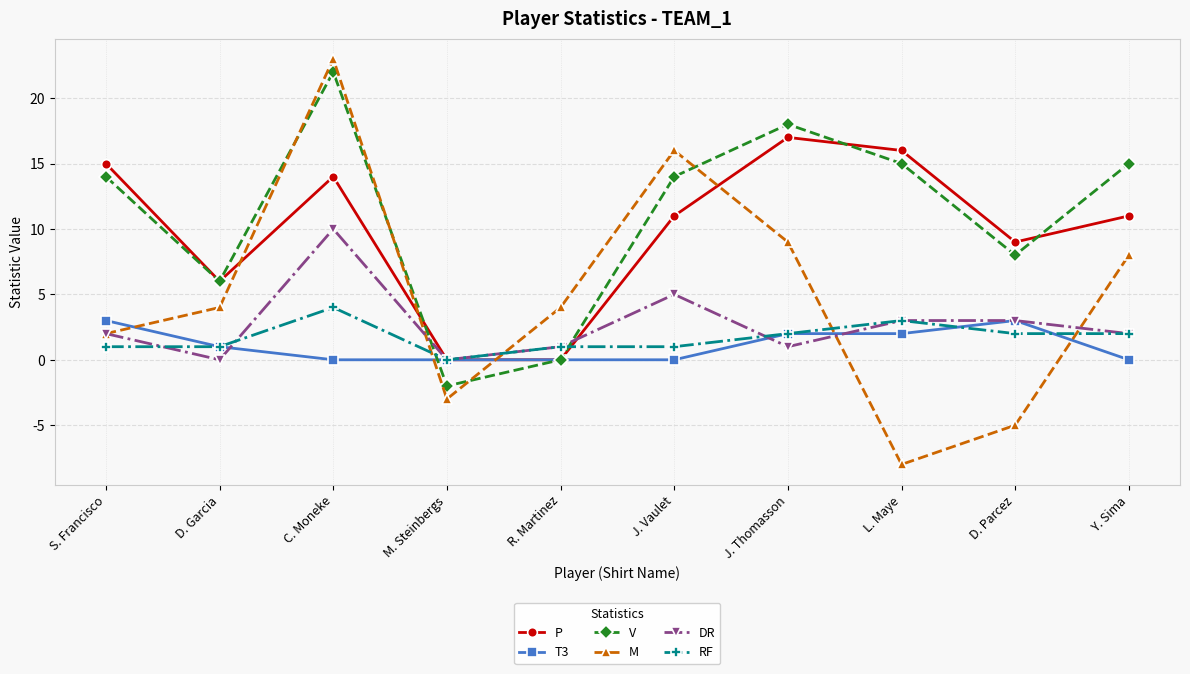

True or false: P has more than 1 points higher than both neighbors.

True